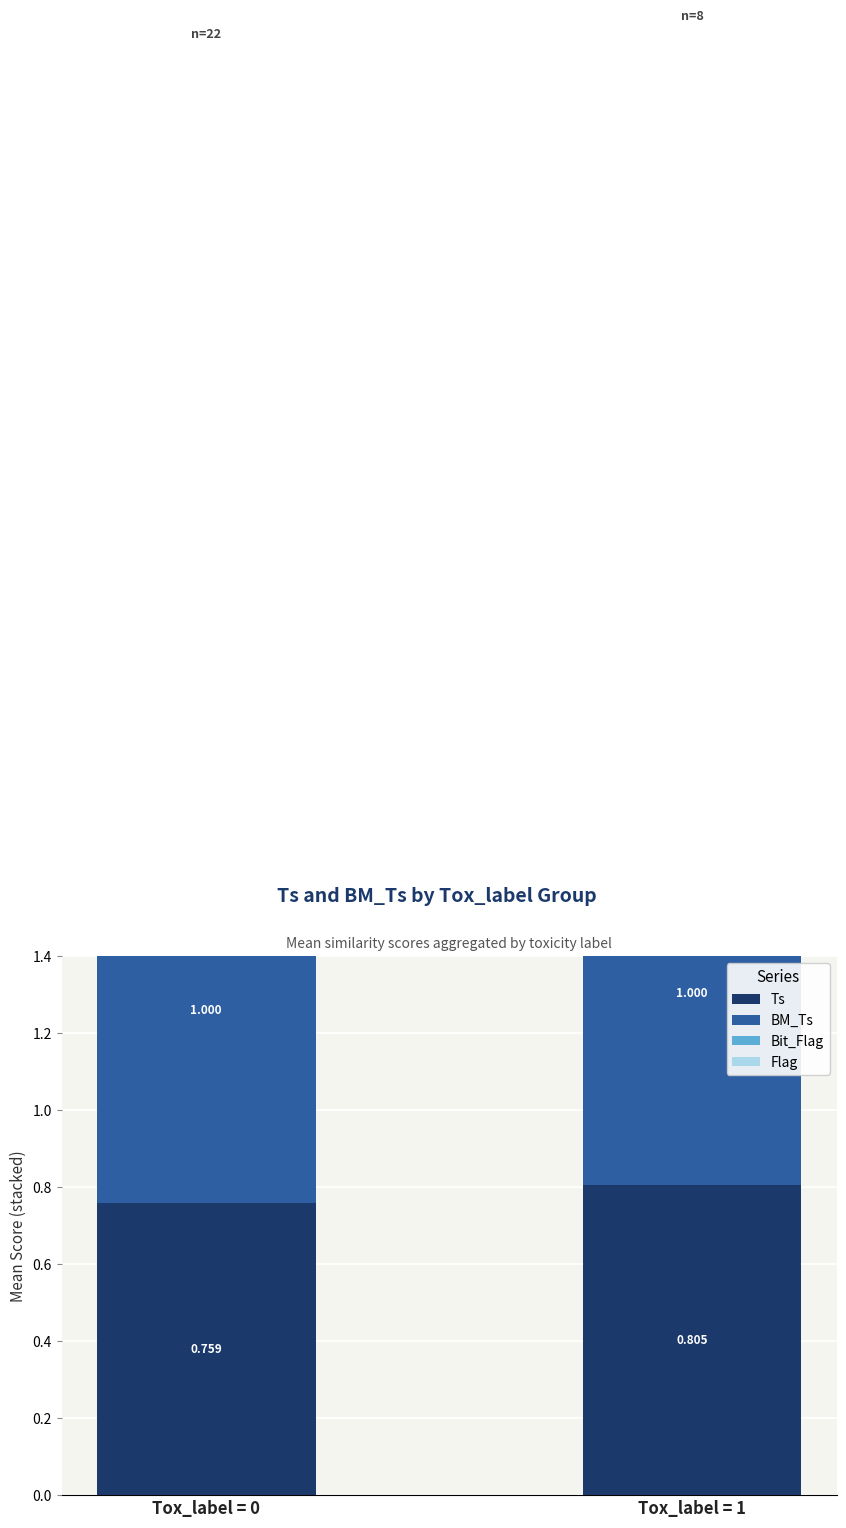

What are all the series names shown in the legend?

Ts, BM_Ts, Bit_Flag, Flag